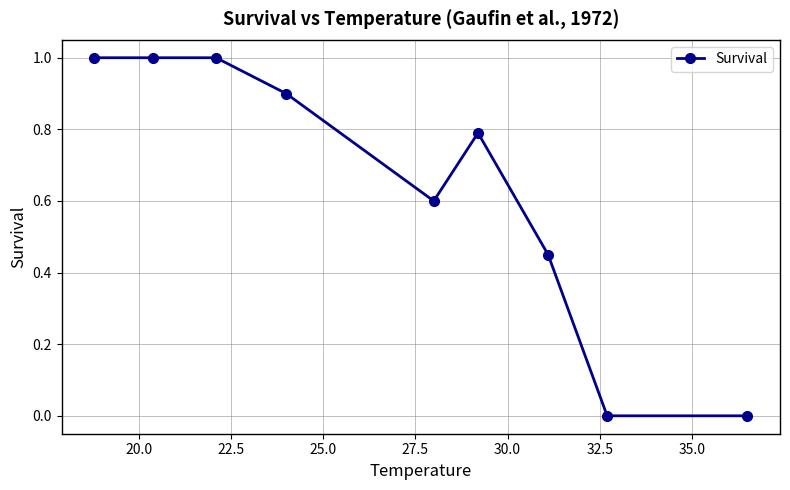

True or false: there are more than 0 points higher than both neighbors.

True